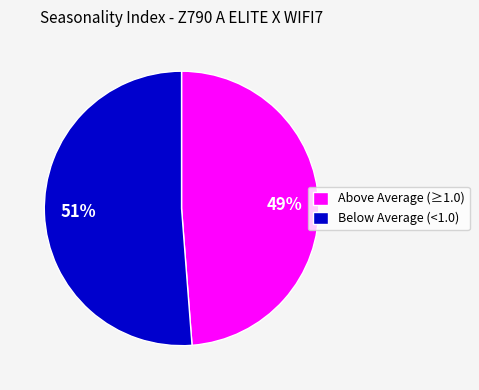

Does any single category account for the majority?

Yes